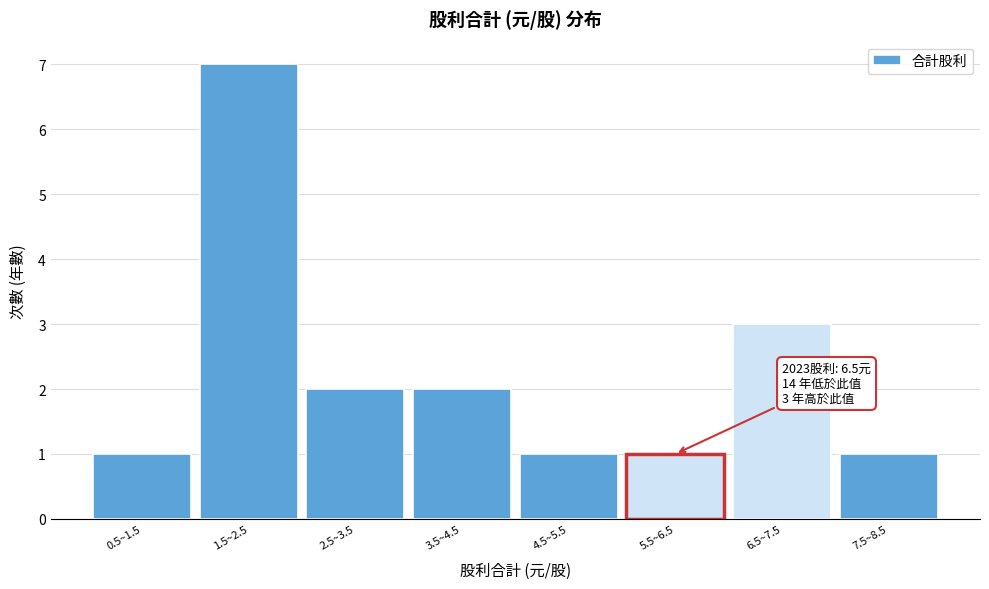

Reading left to right, extract all data points from this chart.

0.5~1.5=1	1.5~2.5=7	2.5~3.5=2	3.5~4.5=2	4.5~5.5=1	5.5~6.5=1	6.5~7.5=3	7.5~8.5=1